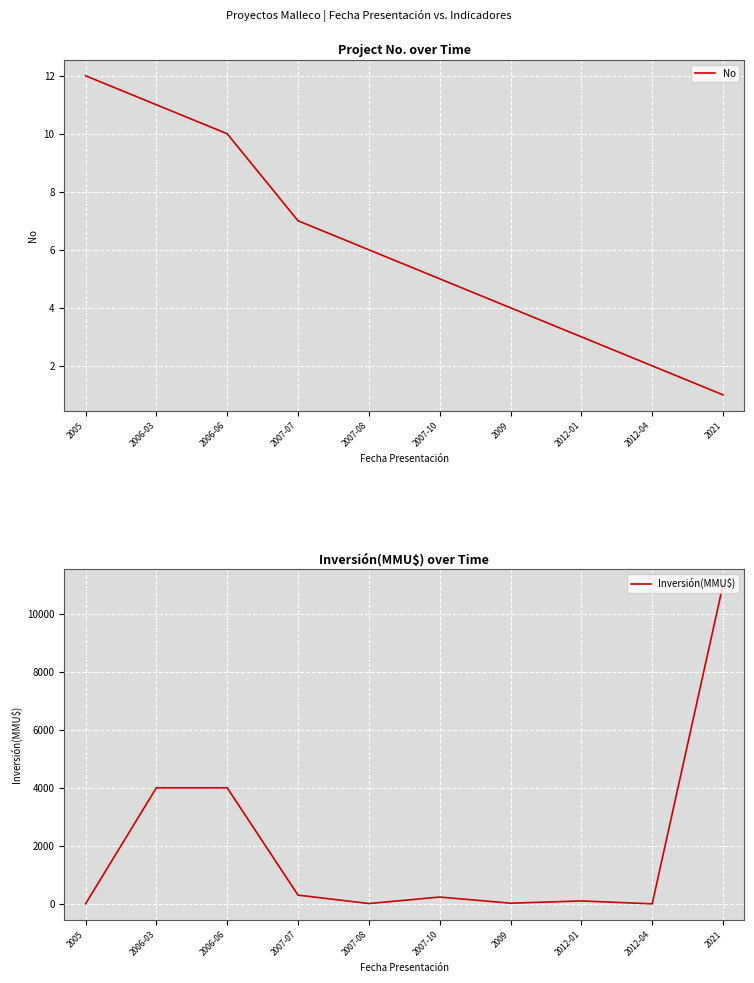

What is the total value across all series at 2007-10?

239